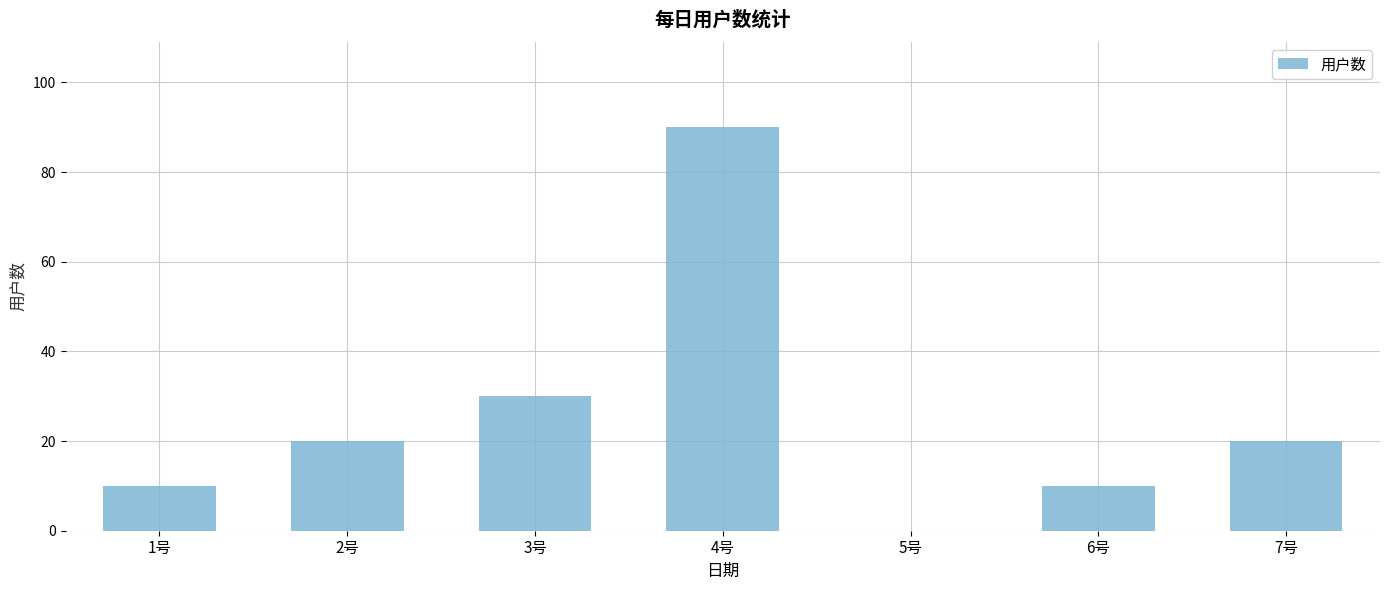

Which category has the highest value across all series?

4号